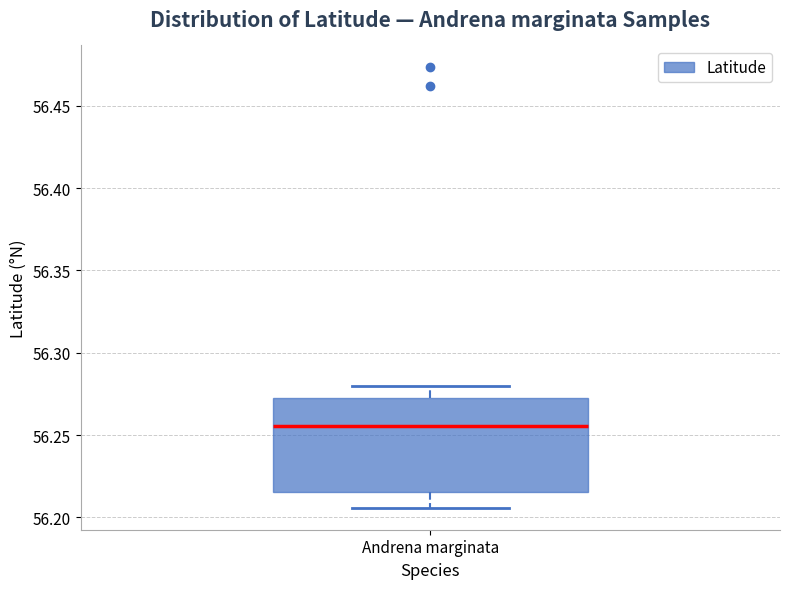

Read this box plot against the y-axis: the position of the median line, the range covered by the box, and the ends of both whiskers. The values are not printed on the chart, so give them approximately, as read against the axis.

median 56.255, box 56.215 to 56.275, whiskers 56.205 to 56.280